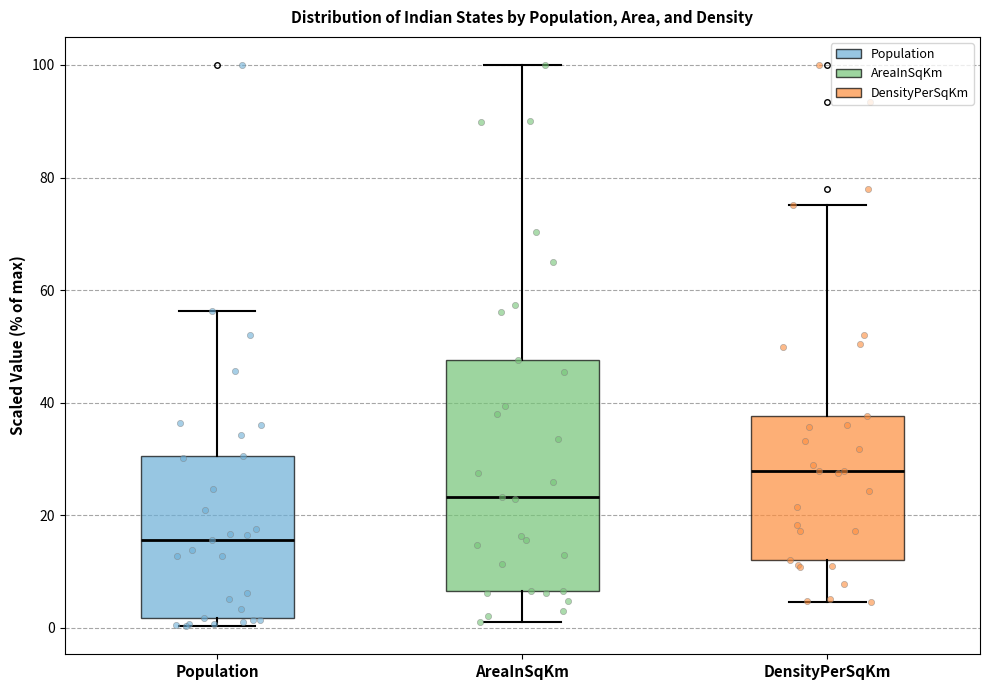

Comparing the boxes themselves (not the whiskers), which one is the tallest?

AreaInSqKm